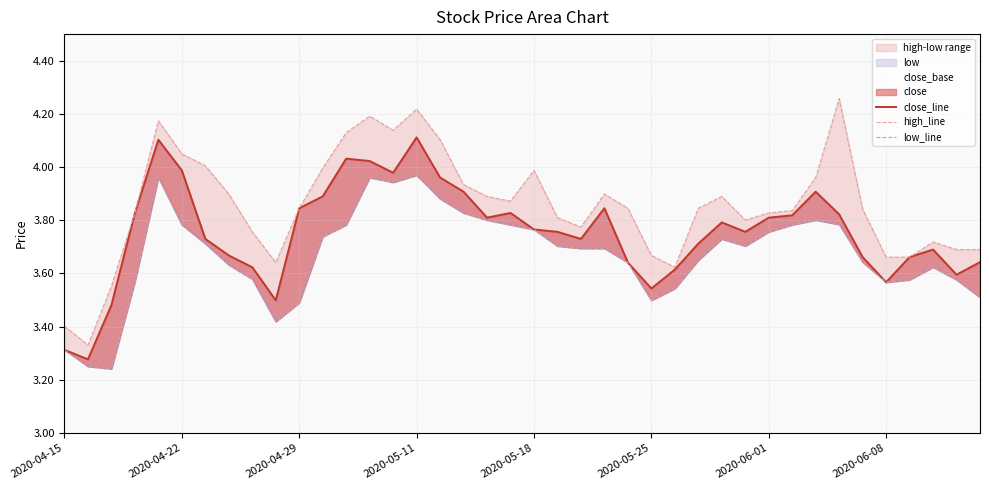

True or false: close_line has a value of 3.8 at 2020-04-29.

True